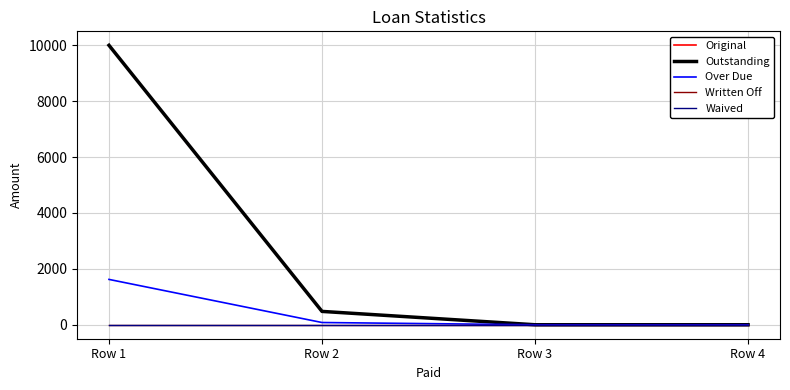

Which series has the largest total across all categories?

Original